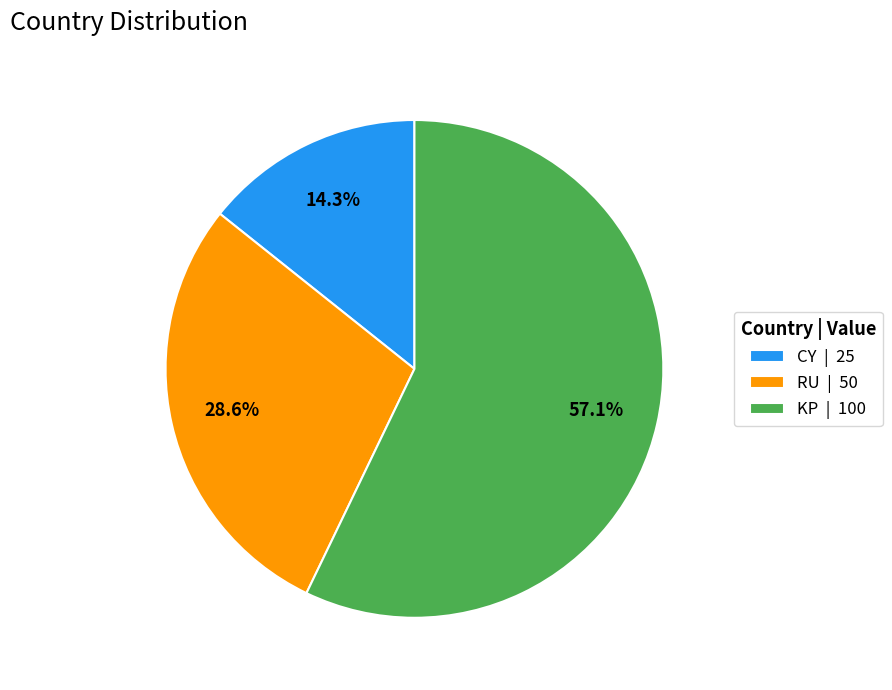

Count the number of slices in the pie.

3